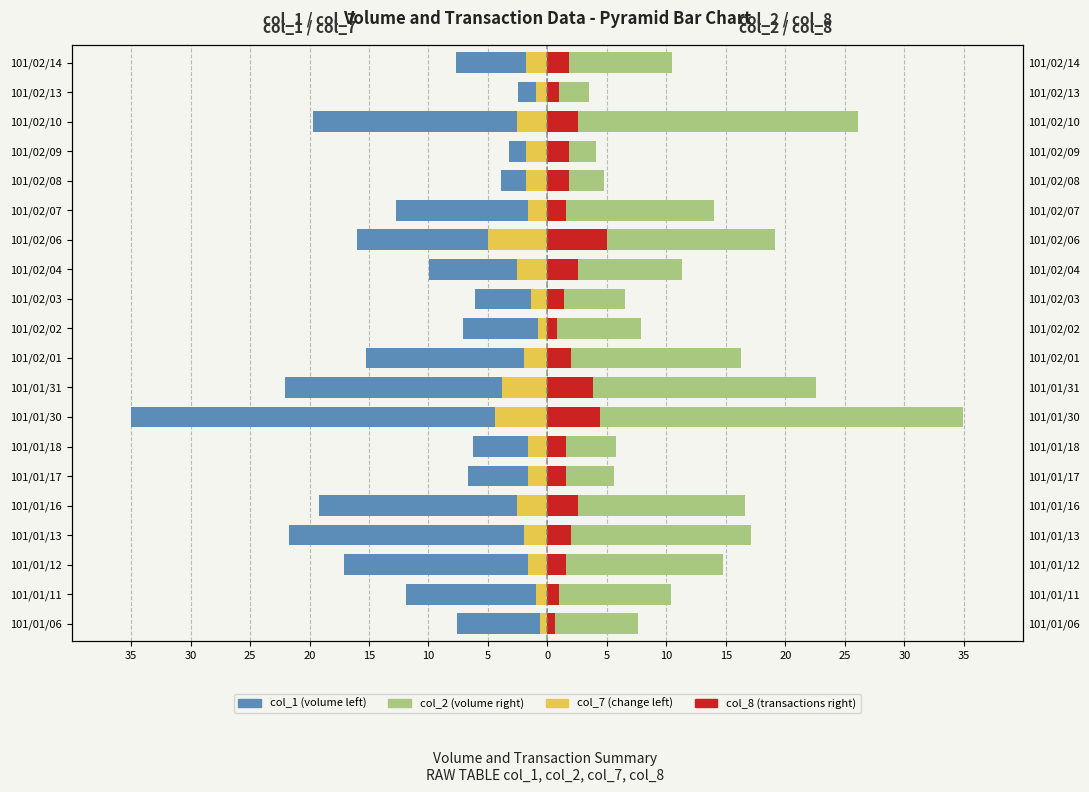

How many groups of bars are there?

20